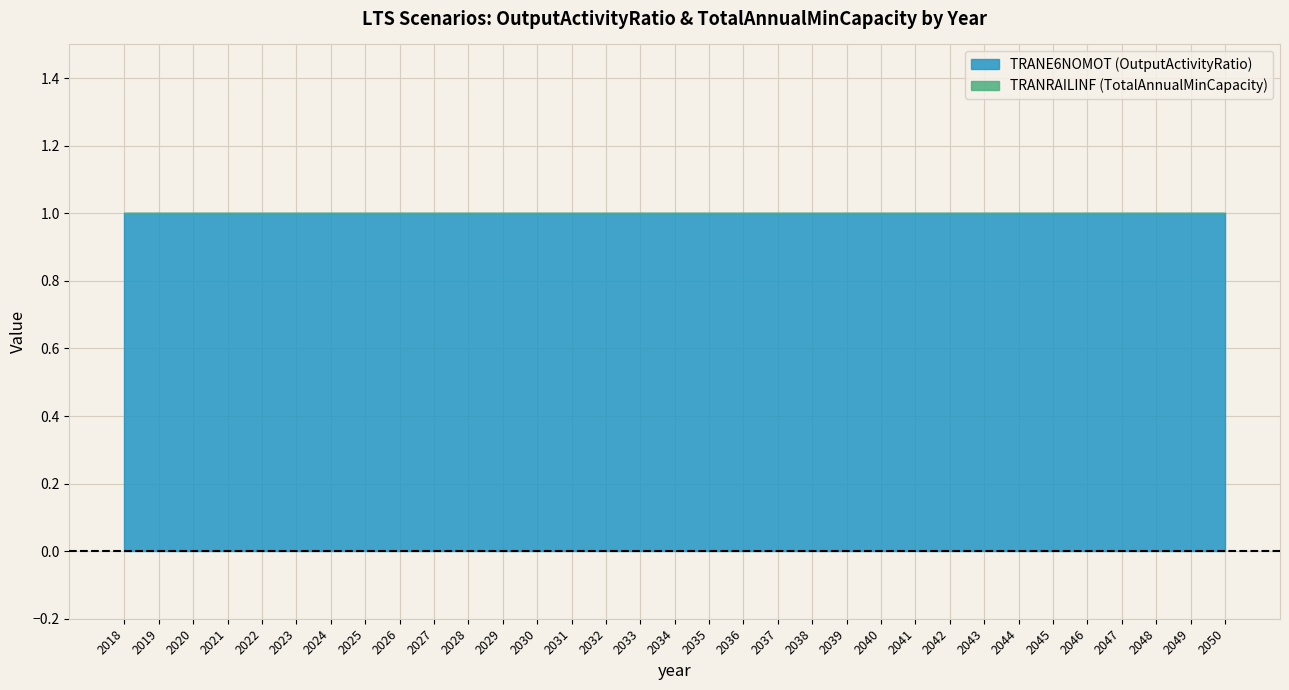

At which label is TRANRAILINF (TotalAnnualMinCapacity) closest to 0?

2018